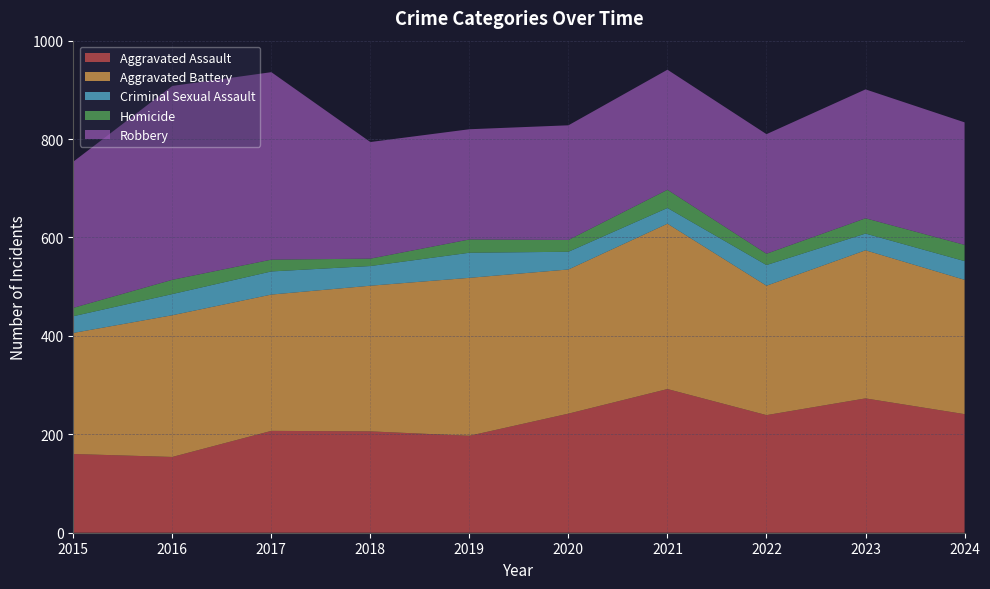

Reading left to right, list all the values displayed in this chart.

Aggravated Assault: 160	154	207	206	197	242	292	239	273	241
Aggravated Battery: 246	288	277	296	321	293	336	263	301	273
Criminal Sexual Assault: 34	43	47	40	51	36	32	42	34	38
Homicide: 17	29	24	15	27	24	37	23	31	33
Robbery: 297	394	381	237	224	233	244	243	262	249